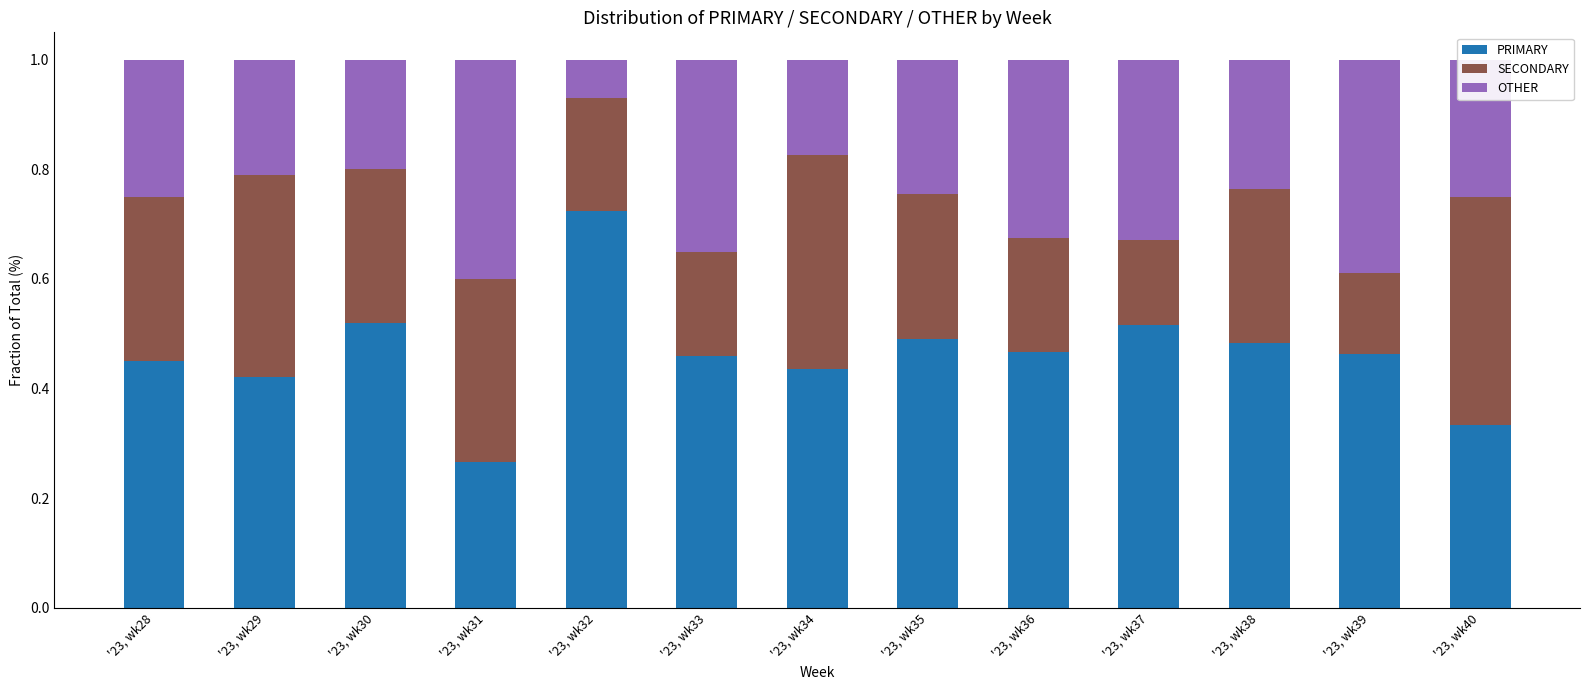

What is the sum of the PRIMARY values at '23, wk37 and '23, wk39?

1.0